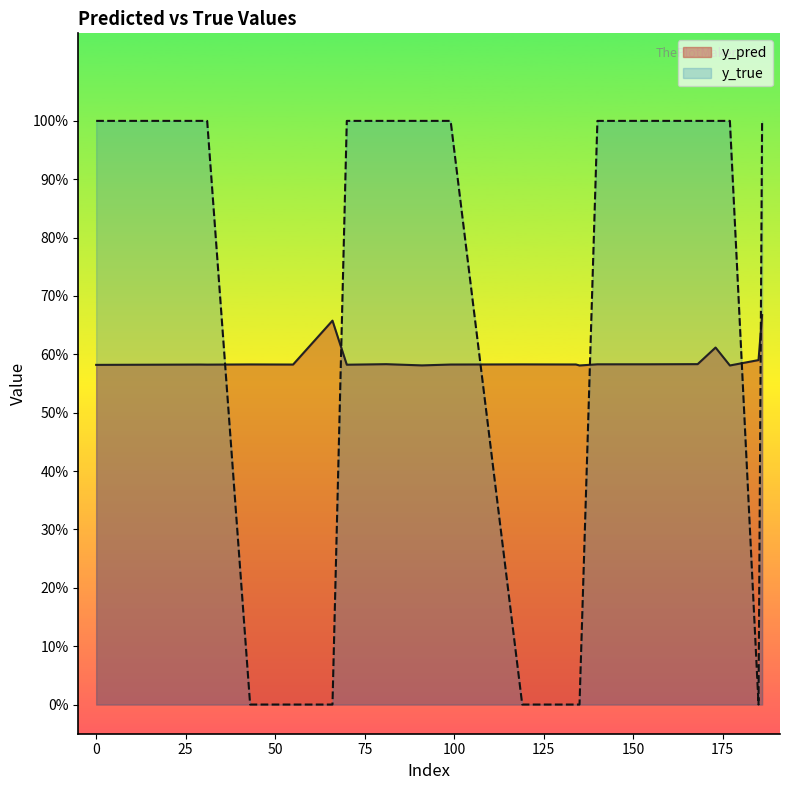

Which has a higher value, 43 or 0?

43